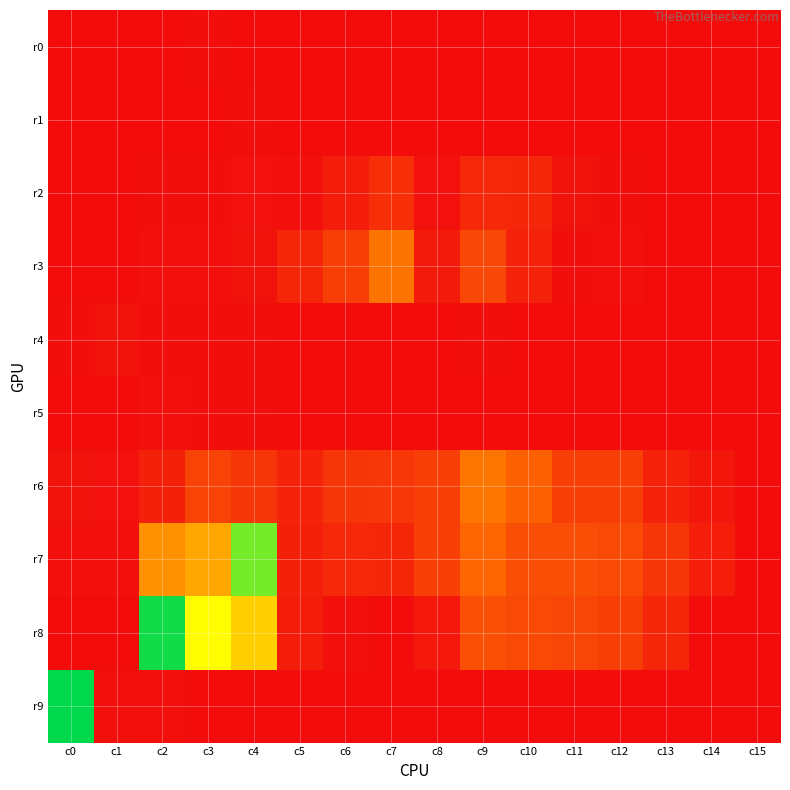

Reading left to right, list all the values displayed in this chart.

r0: c0=0	c1=0	c2=0	c3=12	c4=0	c5=0	c6=7	c7=2	c8=0	c9=0	c10=0	c11=0	c12=0	c13=0	c14=2	c15=0
r1: c0=0	c1=0	c2=0	c3=0	c4=16	c5=0	c6=1	c7=0	c8=0	c9=0	c10=0	c11=0	c12=3	c13=0	c14=0	c15=0
r2: c0=0	c1=0	c2=20	c3=18	c4=41	c5=25	c6=129	c7=274	c8=38	c9=229	c10=205	c11=48	c12=18	c13=3	c14=0	c15=0
r3: c0=2	c1=6	c2=28	c3=24	c4=44	c5=202	c6=398	c7=814	c8=113	c9=464	c10=181	c11=20	c12=23	c13=9	c14=0	c15=0
r4: c0=15	c1=52	c2=13	c3=11	c4=13	c5=4	c6=6	c7=8	c8=7	c9=14	c10=6	c11=4	c12=6	c13=2	c14=1	c15=0
r5: c0=0	c1=0	c2=29	c3=18	c4=14	c5=0	c6=0	c7=1	c8=0	c9=0	c10=0	c11=3	c12=0	c13=0	c14=0	c15=0
r6: c0=44	c1=42	c2=170	c3=441	c4=328	c5=186	c6=334	c7=342	c8=402	c9=836	c10=676	c11=407	c12=406	c13=175	c14=78	c15=0
r7: c0=28	c1=32	c2=1034	c3=1197	c4=2312	c5=162	c6=222	c7=213	c8=405	c9=701	c10=527	c11=525	c12=490	c13=321	c14=147	c15=0
r8: c0=0	c1=0	c2=2665	c3=1804	c4=1482	c5=134	c6=31	c7=0	c8=91	c9=543	c10=490	c11=458	c12=399	c13=205	c14=0	c15=0
r9: c0=2730	c1=29	c2=23	c3=8	c4=0	c5=0	c6=0	c7=0	c8=0	c9=9	c10=0	c11=0	c12=0	c13=0	c14=0	c15=0